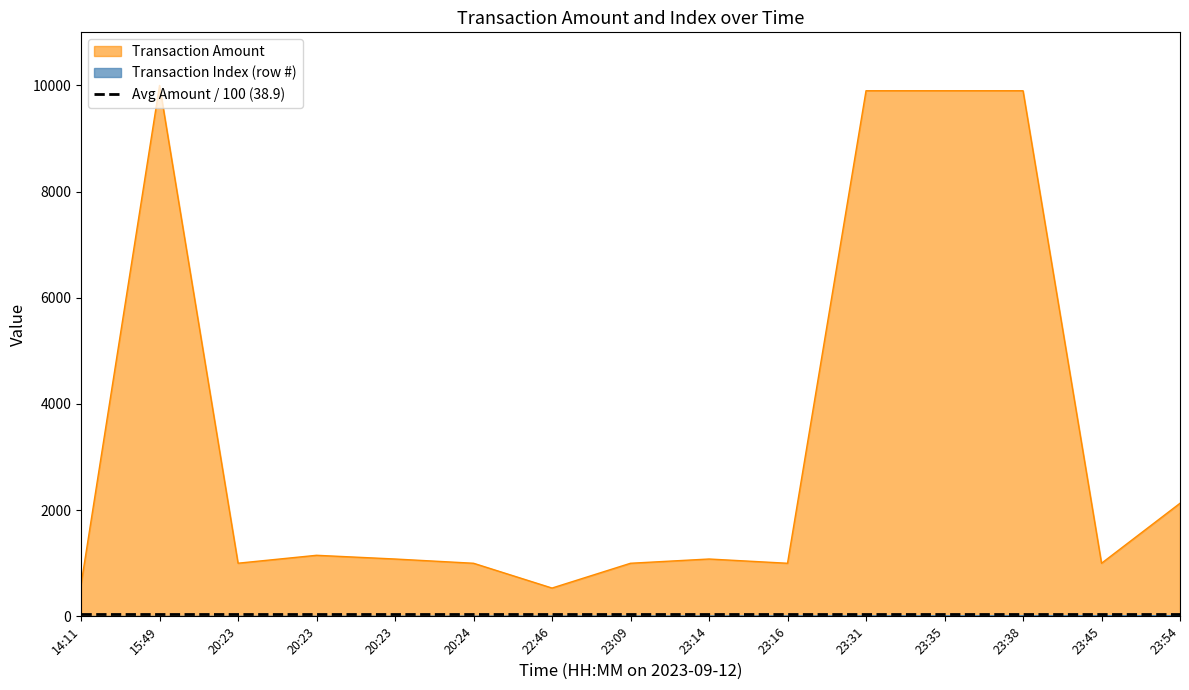

How many lines are shown in the chart?

2